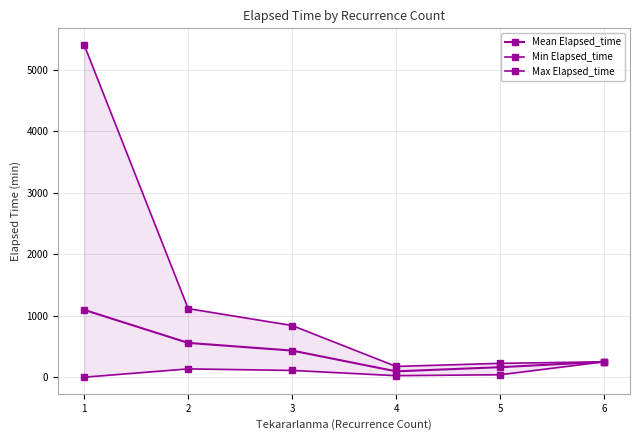

Which series has the largest range (max minus min)?

Max Elapsed_time